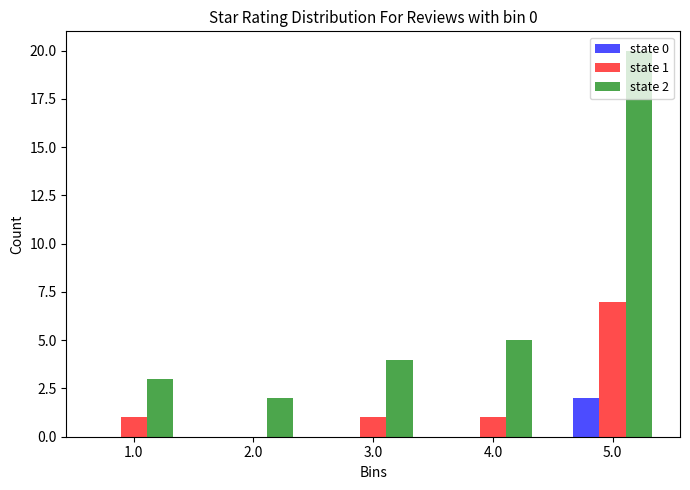

What is the greatest value displayed?

20